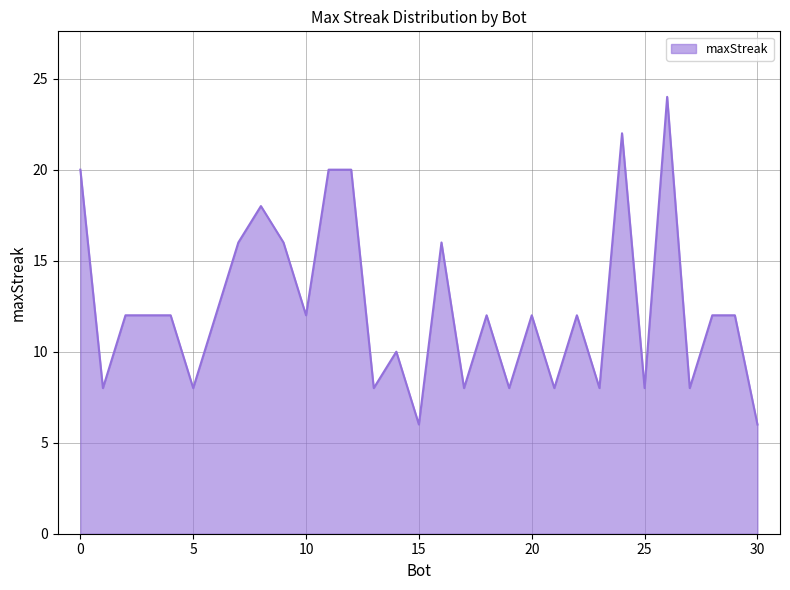

What is the greatest value displayed?

24